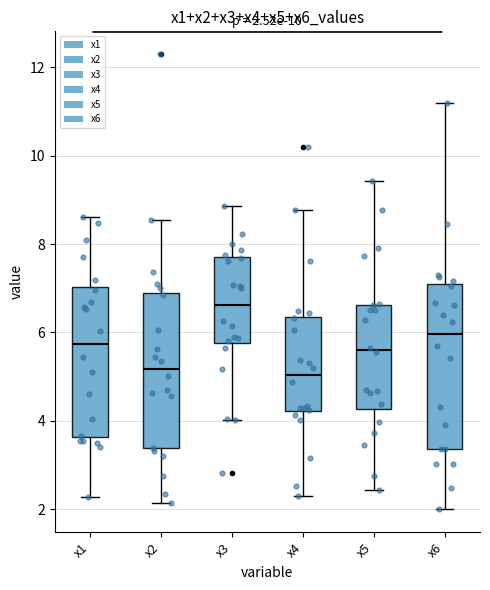

Comparing the boxes themselves (not the whiskers), which one is the tallest?

x6